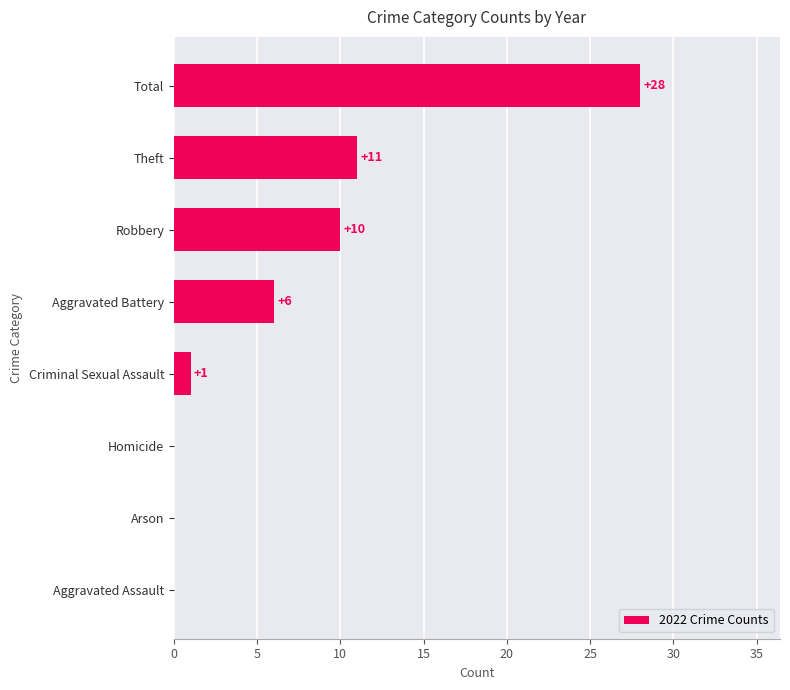

Does the chart contain stacked bars?

No